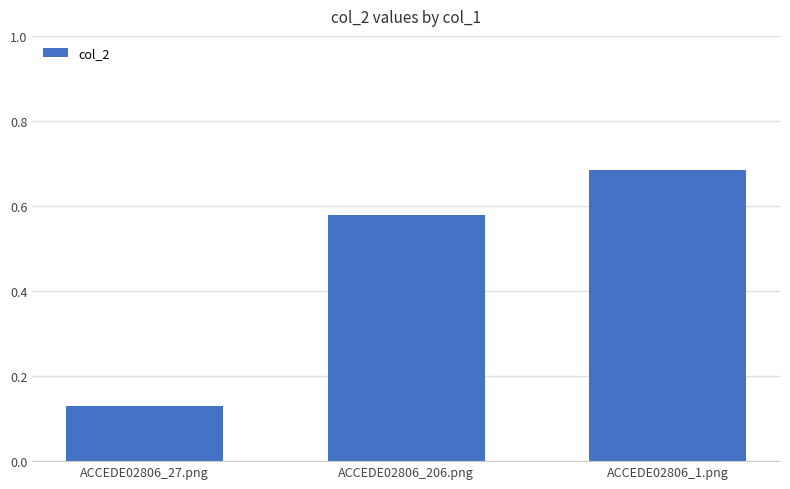

At which label is the value closest to 0?

ACCEDE02806_27.png